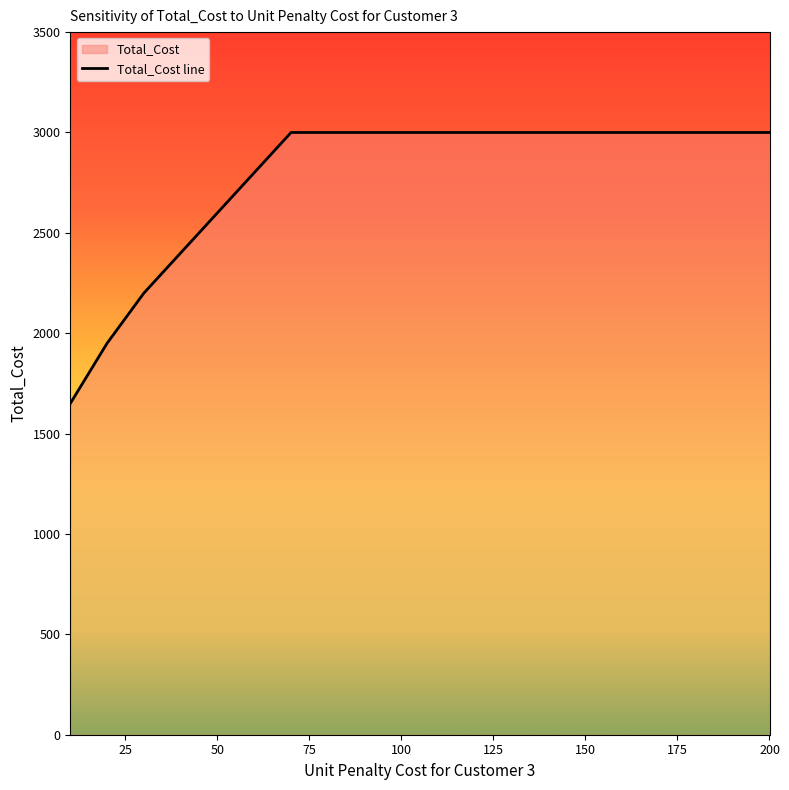

What is the sum of all values?

55600